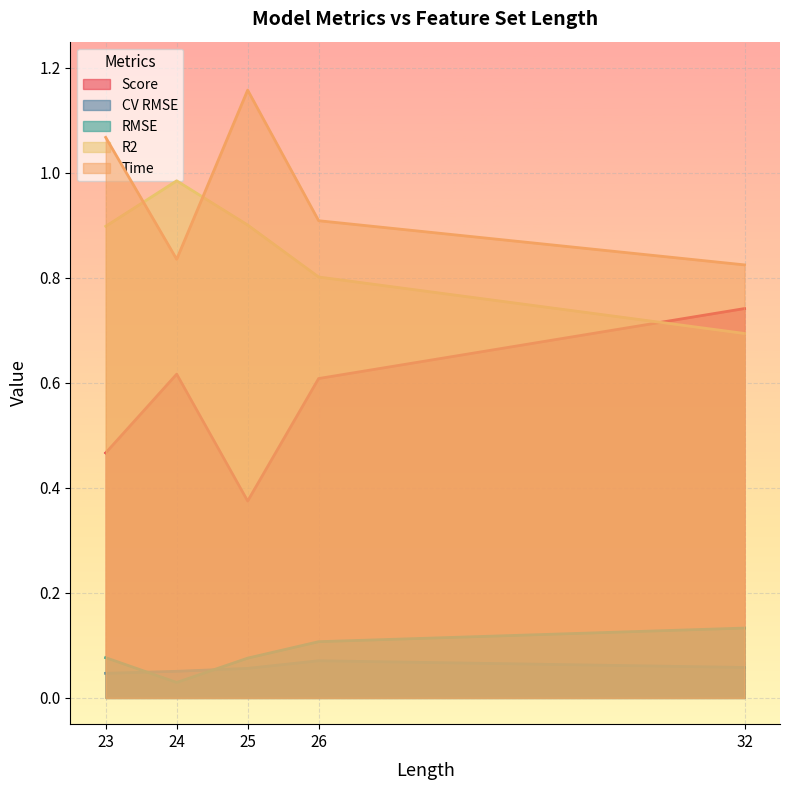

Does the chart display data point markers on the line(s)?

No